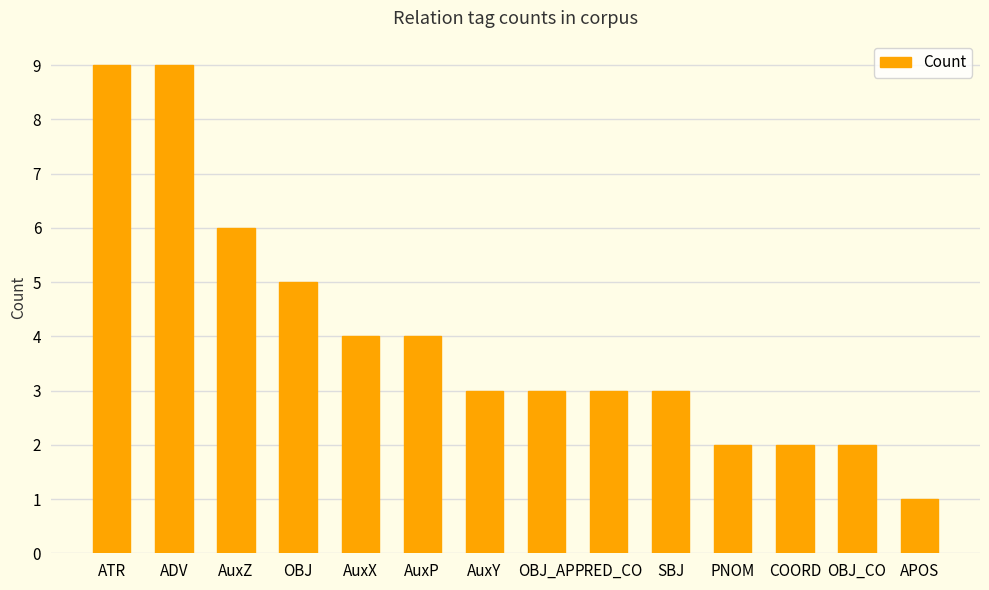

How many data points does each series have?

14